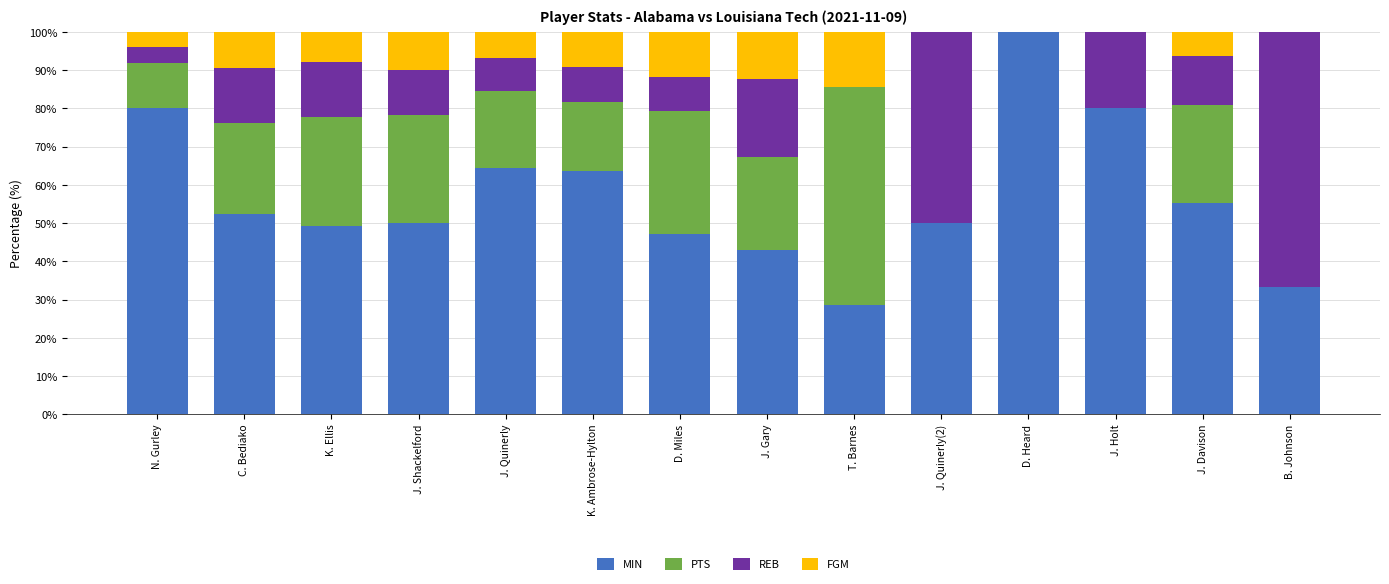

What is the approximate value of MIN at N. Gurley?

80.0